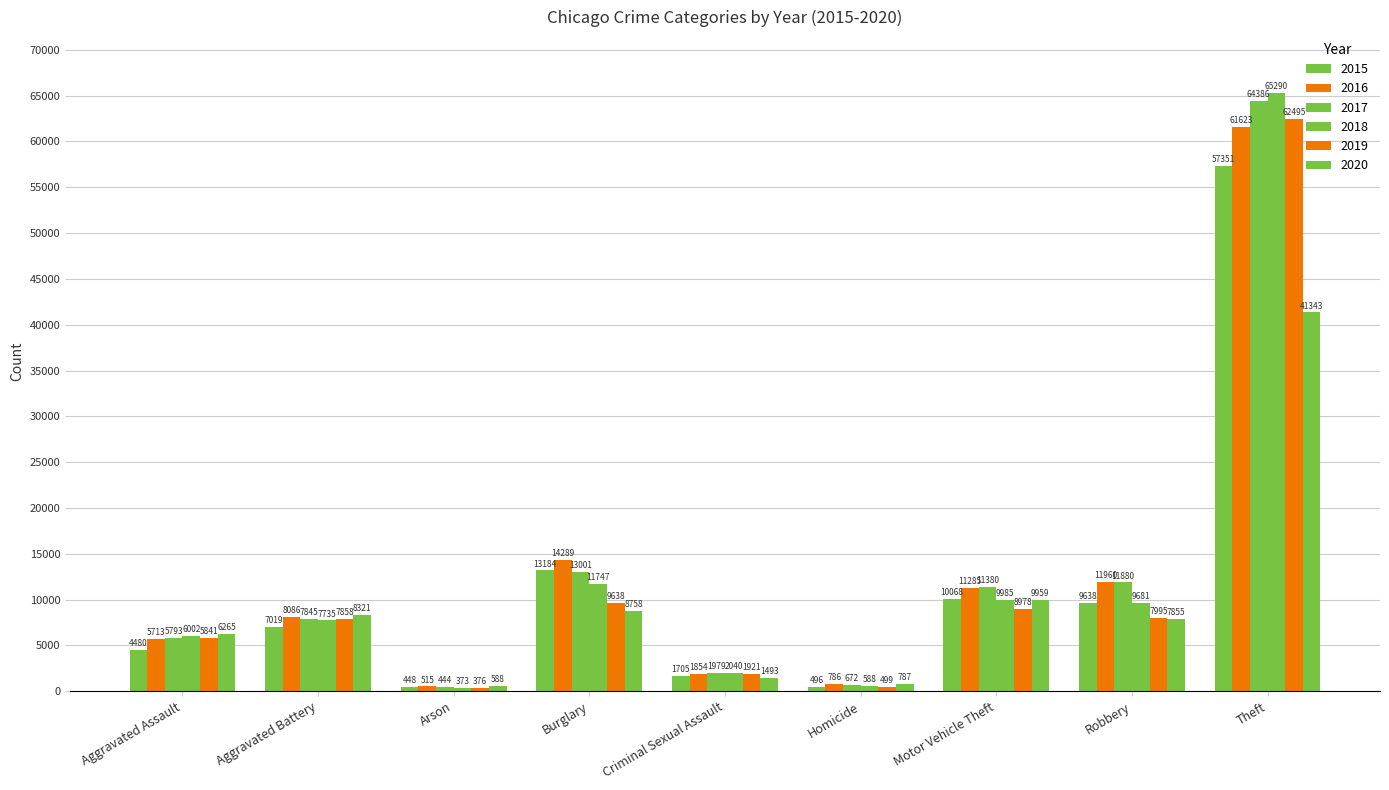

Rank the series at Theft from lowest to highest value.

2020, 2015, 2016, 2019, 2017, 2018